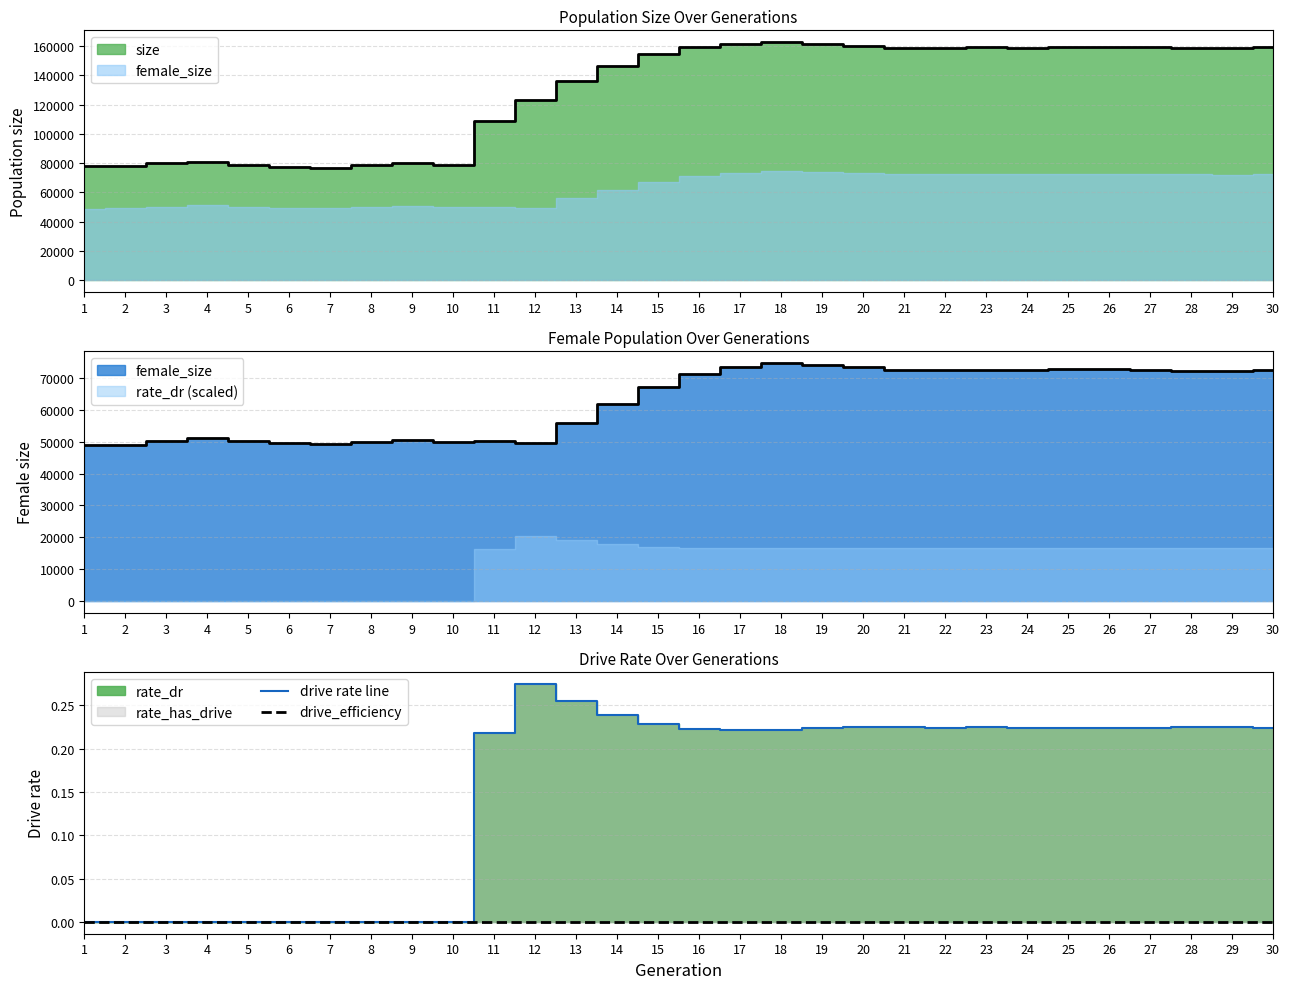

Rank the categories by drive rate line value from lowest to highest.

1, 2, 3, 4, 5, 6, 7, 8, 9, 10, 11, 17, 18, 16, 25, 26, 19, 22, 24, 30, 27, 28, 29, 20, 23, 21, 15, 14, 13, 12